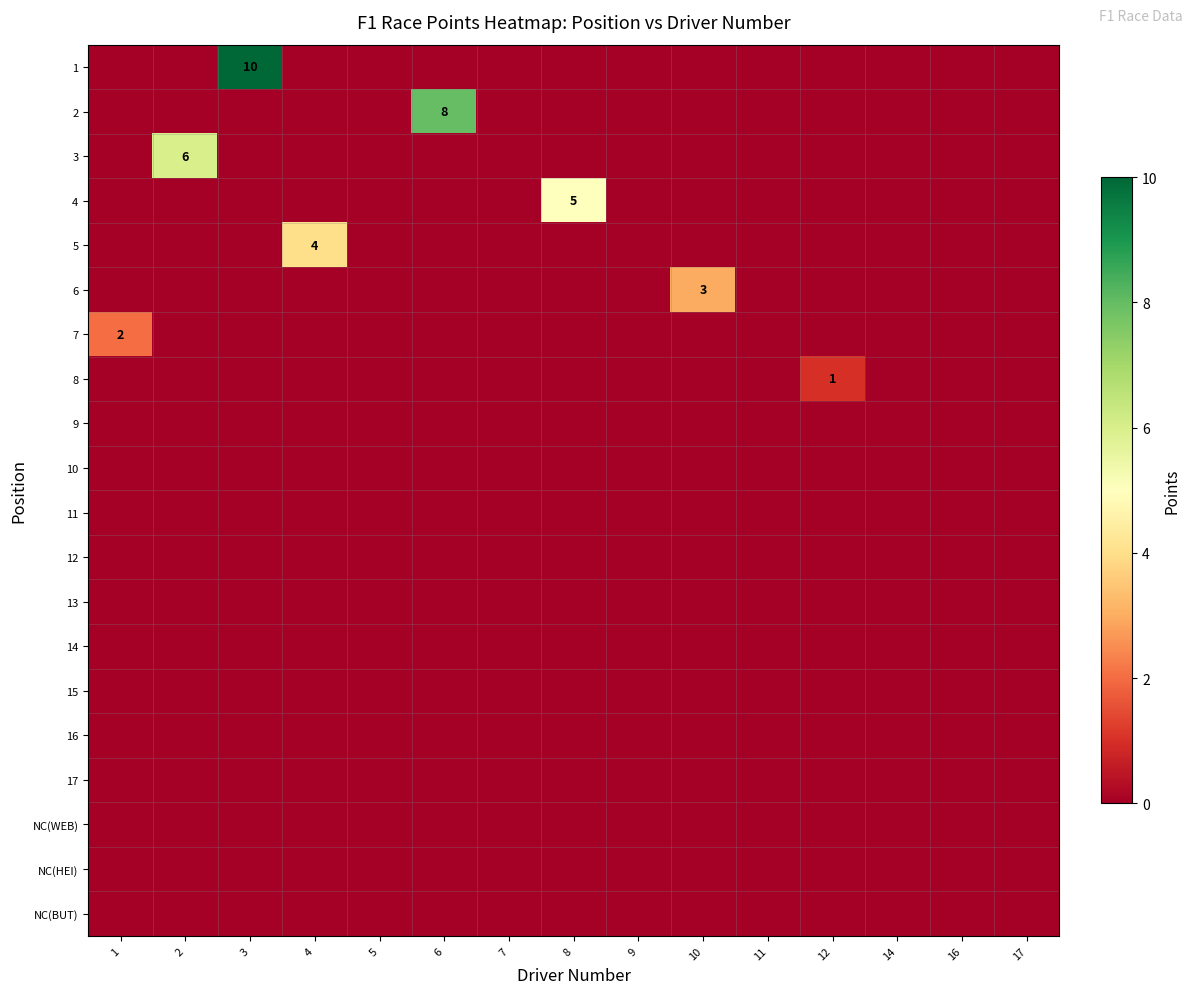

The value of 3 at 2 is 9. True or false?

False